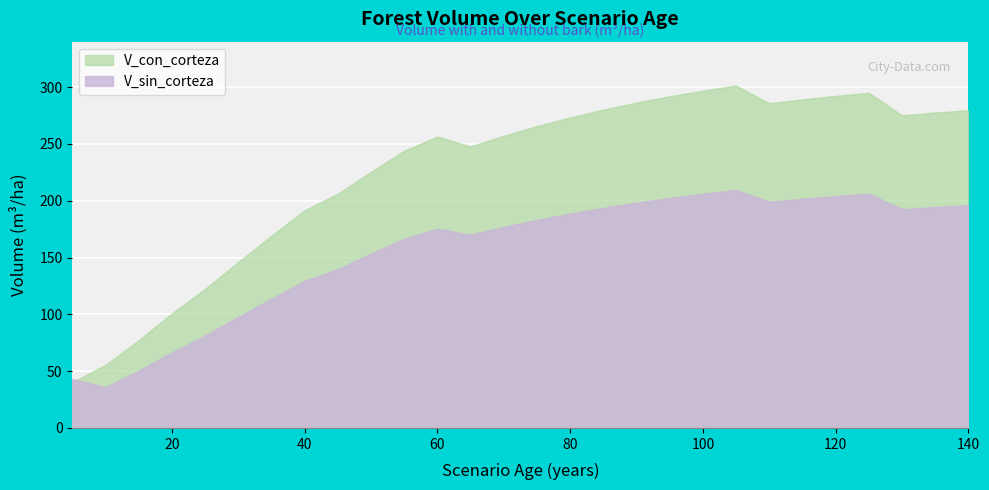

How many lines are shown in the chart?

2